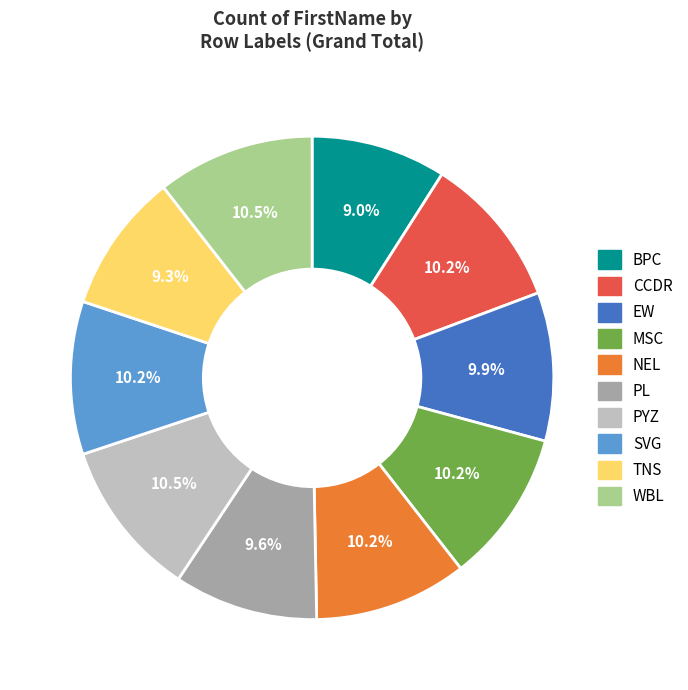

True or false: EW accounts for 10% of the total.

True